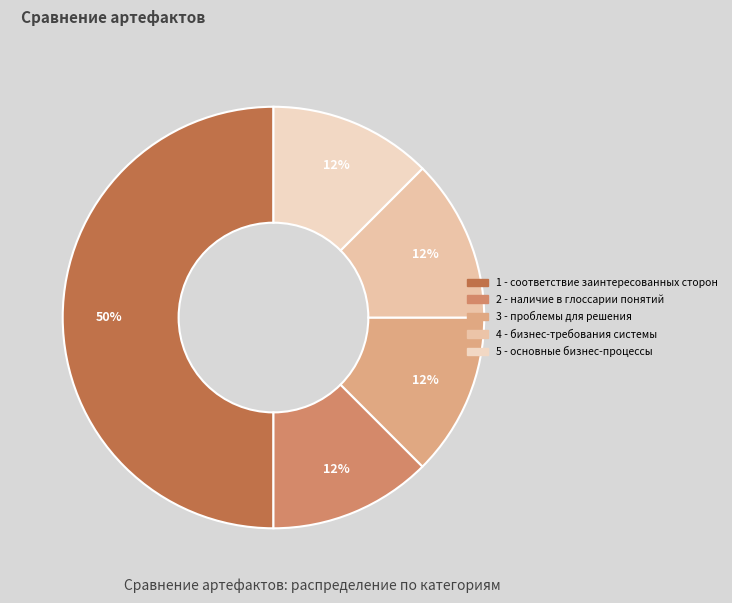

How many segments does this pie chart have?

5